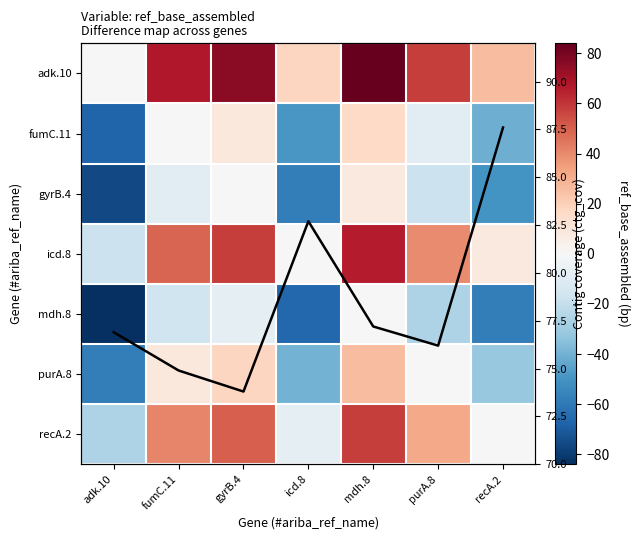

What is the greatest value displayed?

87.6